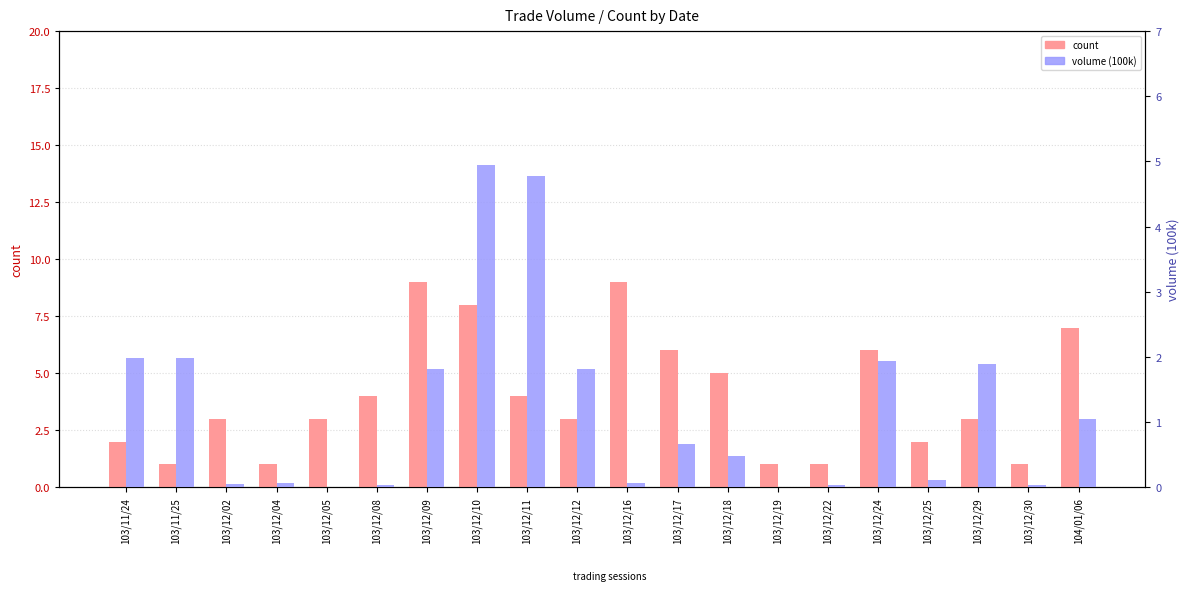

Reading left to right, extract all data points from this chart.

count: 103/11/24=2.0	103/11/25=1.0	103/12/02=3.0	103/12/04=1.0	103/12/05=3.0	103/12/08=4.0	103/12/09=9.0	103/12/10=8.0	103/12/11=4.0	103/12/12=3.0	103/12/16=9.0	103/12/17=6.0	103/12/18=5.0	103/12/19=1.0	103/12/22=1.0	103/12/24=6.0	103/12/25=2.0	103/12/29=3.0	103/12/30=1.0	104/01/06=7.0
volume (100k): 103/11/24=2.0	103/11/25=2.0	103/12/02=0.1	103/12/04=0.1	103/12/05=0.0	103/12/08=0.0	103/12/09=1.8	103/12/10=5.0	103/12/11=4.8	103/12/12=1.8	103/12/16=0.1	103/12/17=0.7	103/12/18=0.5	103/12/19=0.0	103/12/22=0.0	103/12/24=1.9	103/12/25=0.1	103/12/29=1.9	103/12/30=0.0	104/01/06=1.1